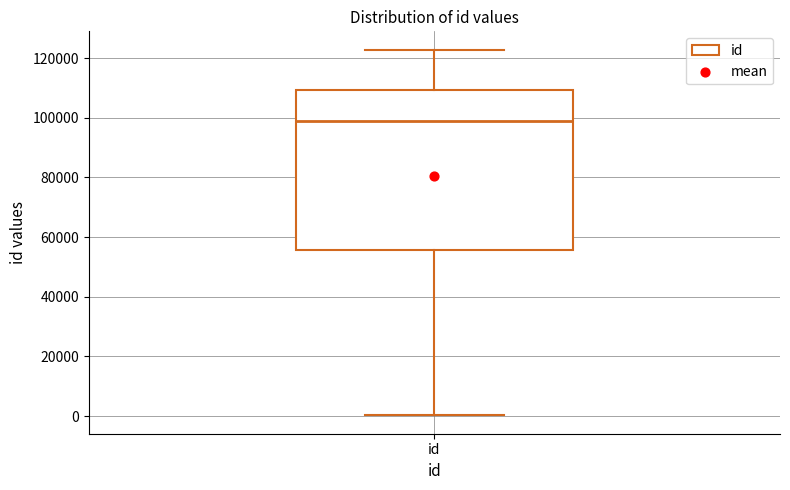

Where is the lower edge of the box for id on the y-axis? The values are not printed on the chart, so give them approximately, as read against the axis.

56000